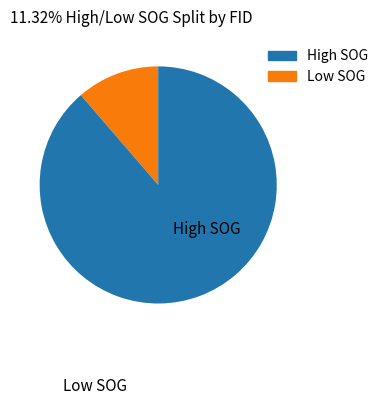

Is there any slice that represents more than half of the pie?

Yes